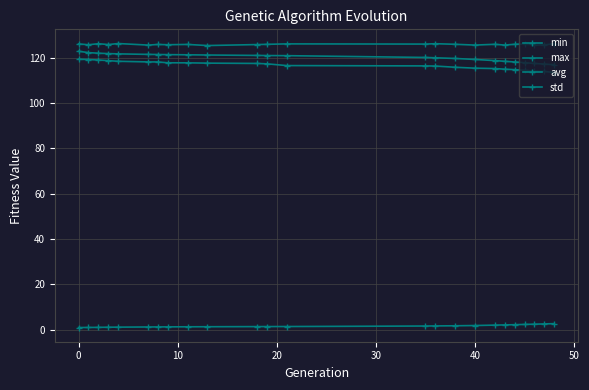

How many distinct data groups are displayed?

4